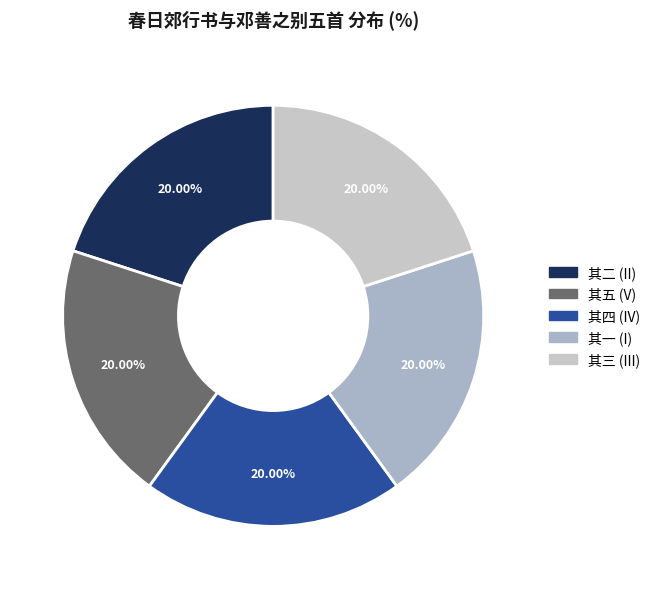

How many segments does this pie chart have?

5